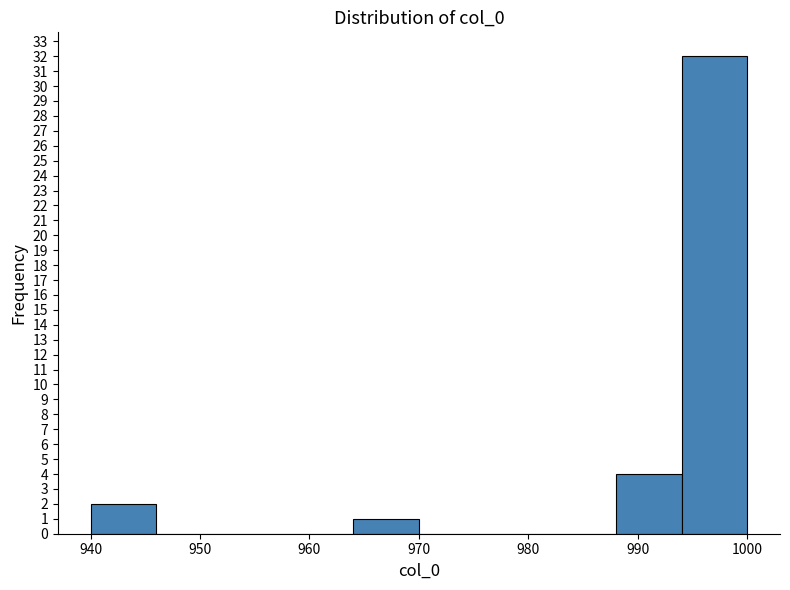

How tall is the bar that spans 964 to 970 on the x-axis? The values are not printed on the chart, so give them approximately, as read against the axis.

1